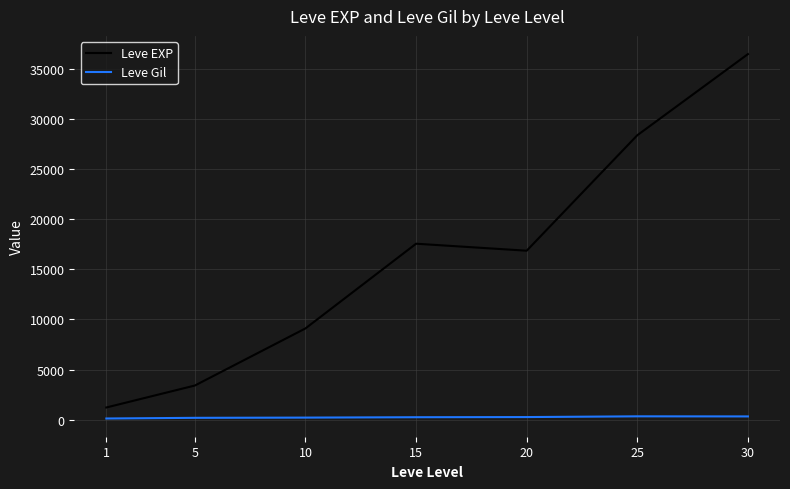

Is it true that Leve Gil equals 320.8 at 30?

True